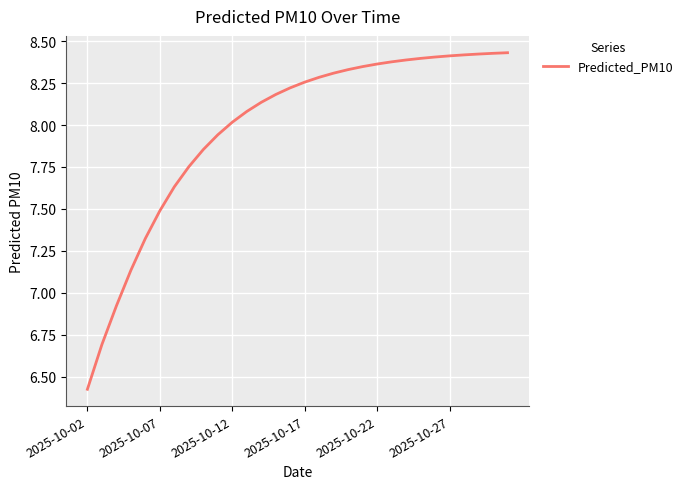

What is the difference between the maximum and minimum values?

2.0